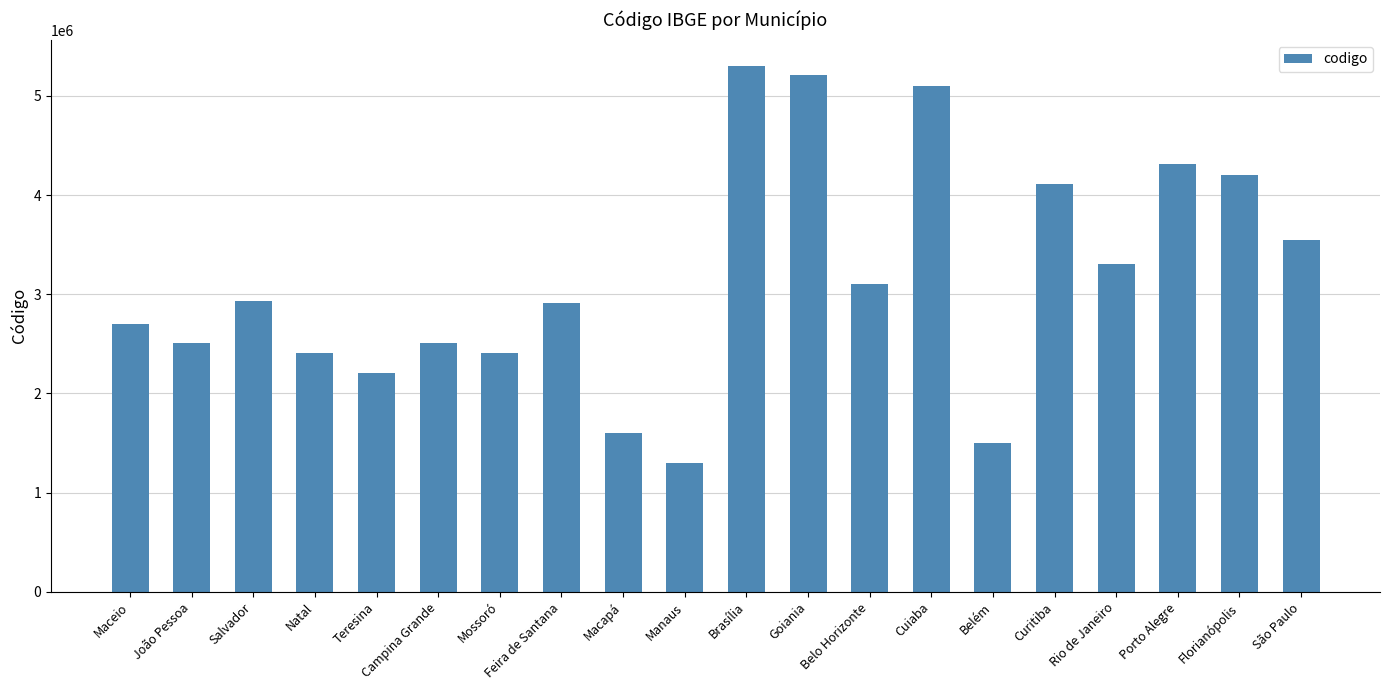

What is the smallest value displayed?

1302603